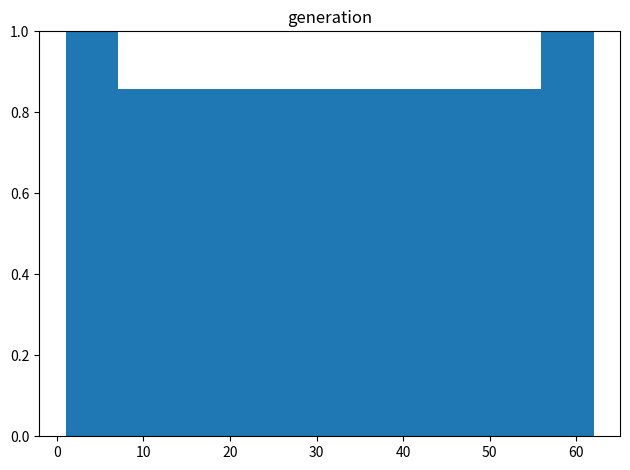

Reading left to right, list every bar in this chart as the range it spans on the x-axis followed by its height. Neither the bar edges nor the heights are printed on the chart, so give them approximately, as read against the axes.

1.0 to 7.1: 1.00
7.1 to 13.2: 0.86
13.2 to 19.3: 0.86
19.3 to 25.4: 0.86
25.4 to 31.5: 0.86
31.5 to 37.6: 0.86
37.6 to 43.7: 0.86
43.7 to 49.8: 0.86
49.8 to 55.9: 0.86
55.9 to 62.0: 1.00